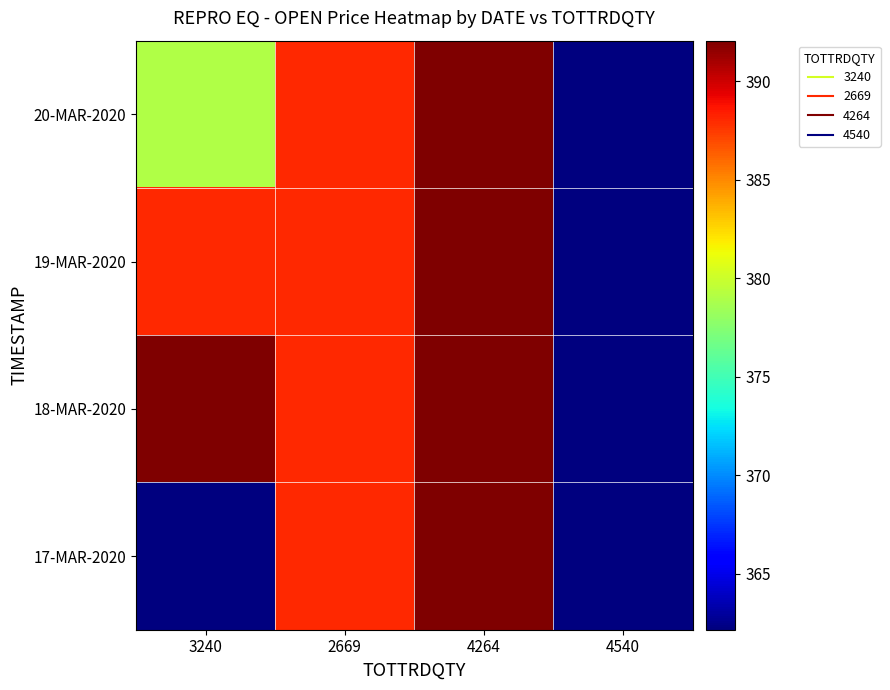

What is the total value across all series at 4540?

1448.6